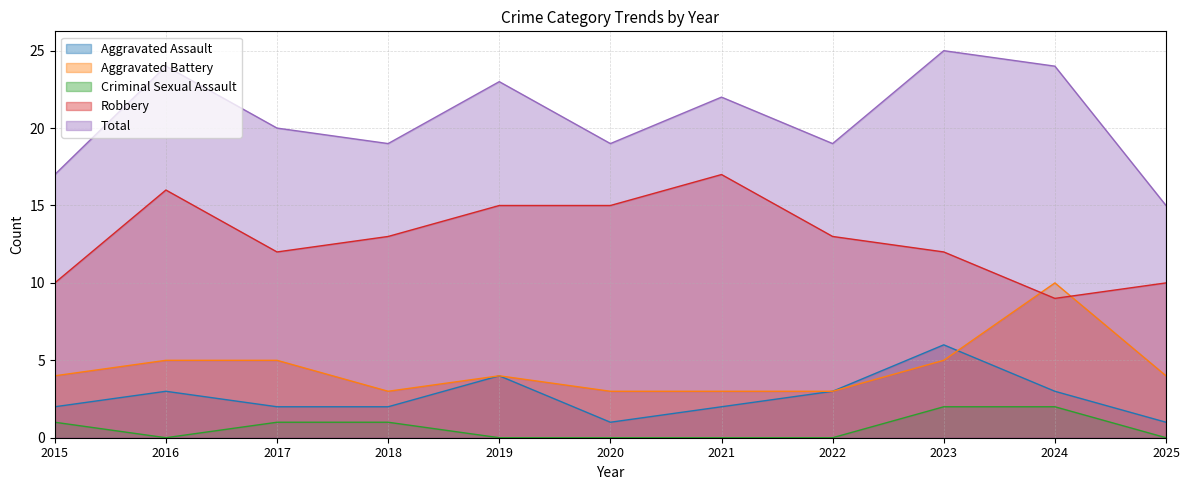

Reading right to left, extract all data points from this chart.

Aggravated Assault: 1	3	6	3	2	1	4	2	2	3	2
Aggravated Battery: 4	10	5	3	3	3	4	3	5	5	4
Criminal Sexual Assault: 0	2	2	0	0	0	0	1	1	0	1
Robbery: 10	9	12	13	17	15	15	13	12	16	10
Total: 15	24	25	19	22	19	23	19	20	24	17